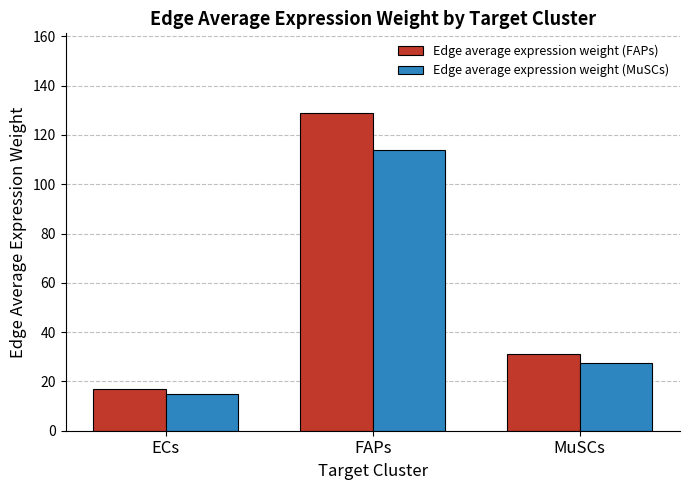

What is the difference between the Edge average expression weight (FAPs) values at MuSCs and FAPs?

97.7